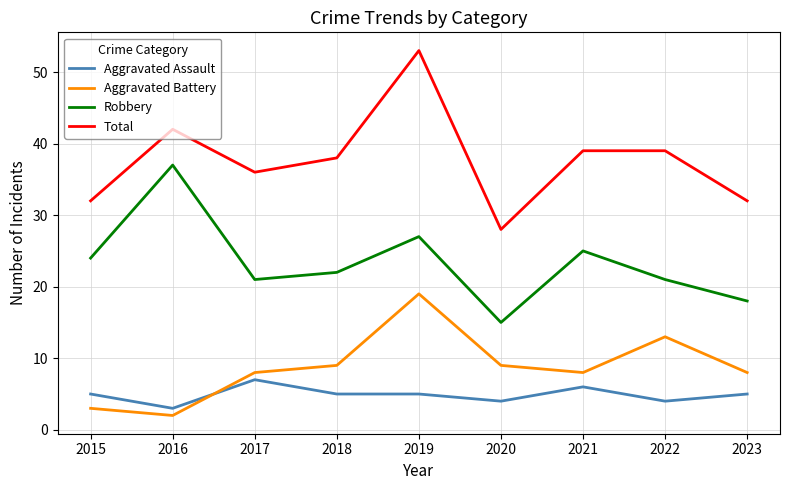

Read the Total value at 2020.

28